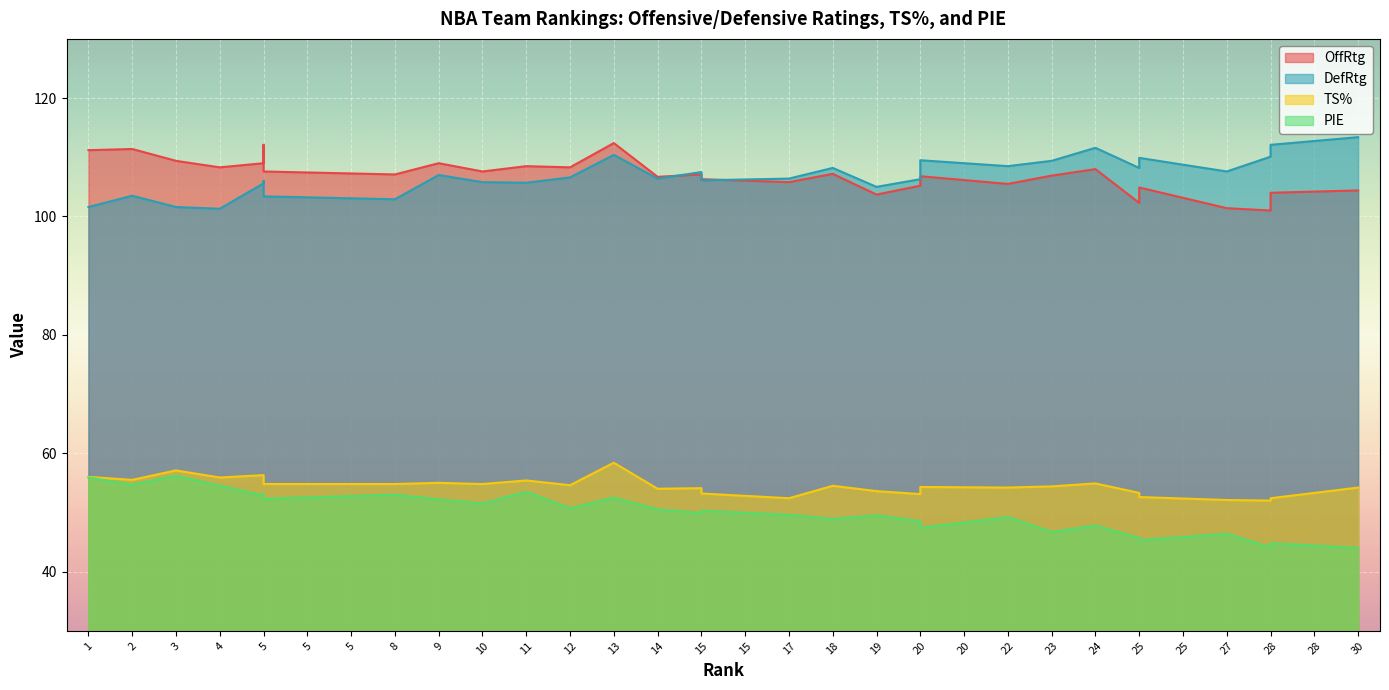

What is the approximate value of TS% at 28?

52.0